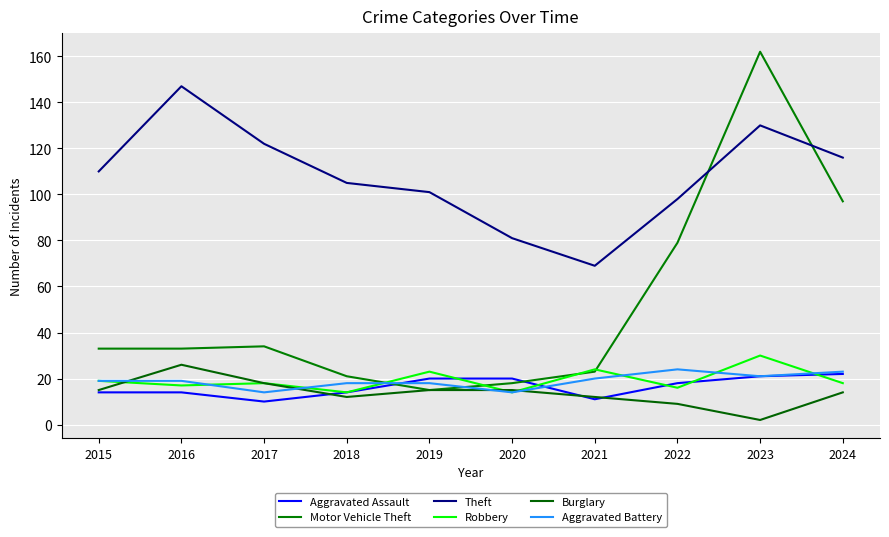

How many categories are shown in the chart?

10